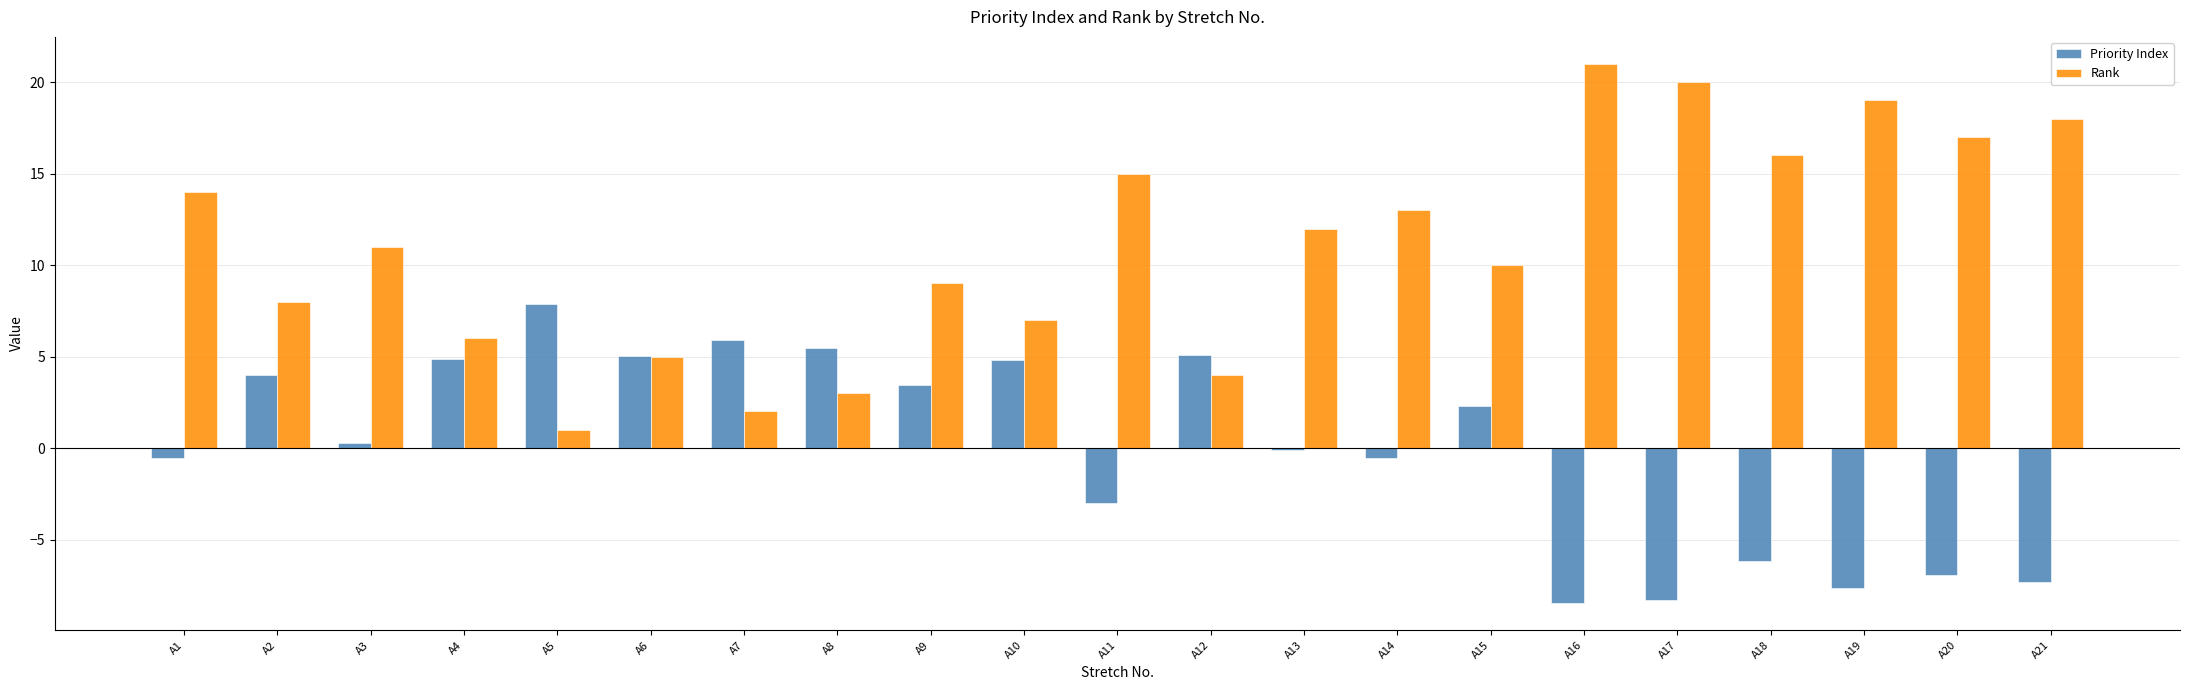

The value of Rank at A17 is 20.0. True or false?

True